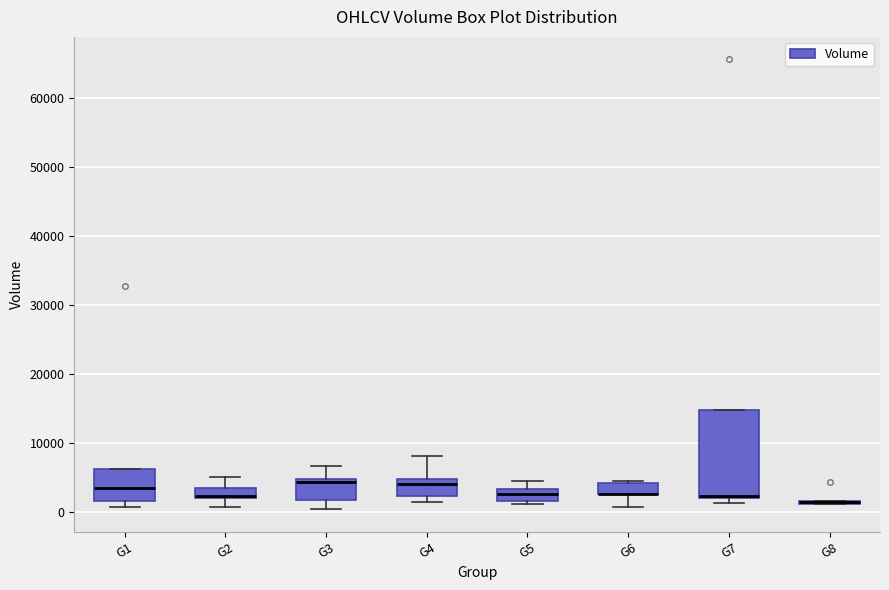

Where is the lower edge of the box for G7 on the y-axis? The values are not printed on the chart, so give them approximately, as read against the axis.

2000